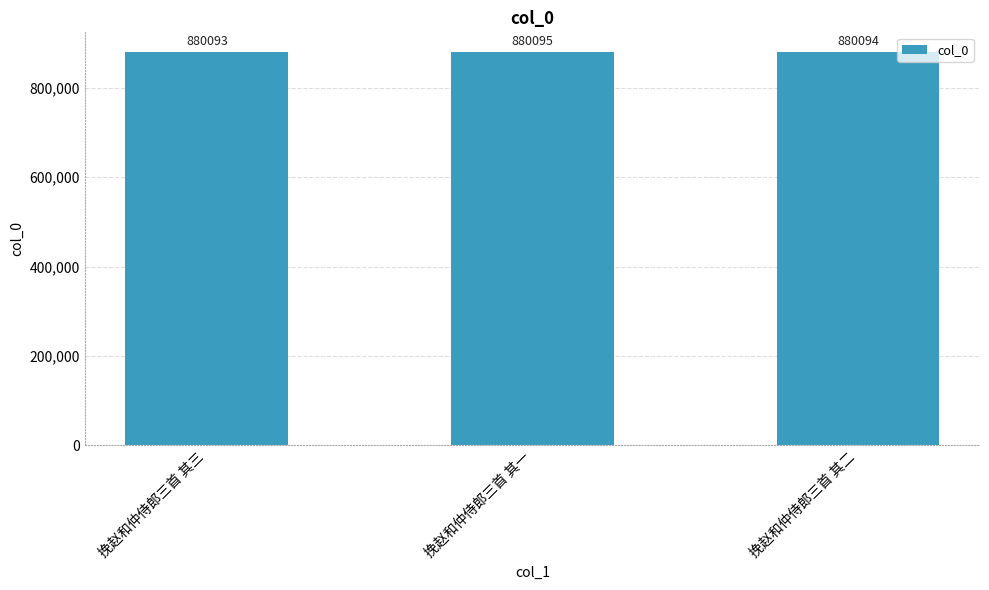

Reading left to right, extract all data points from this chart.

880093	880095	880094